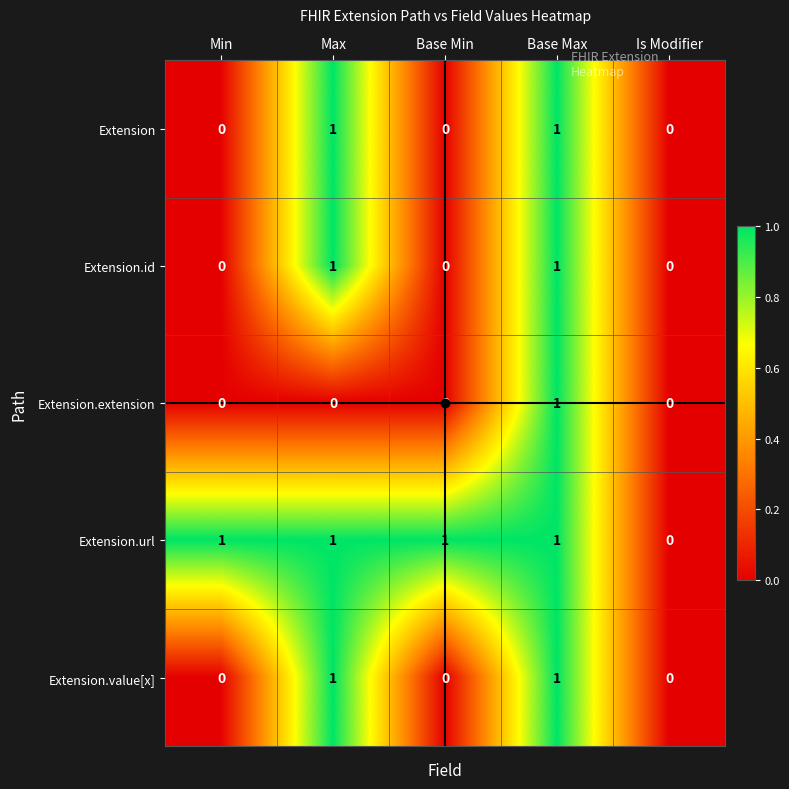

At which label is Extension.url closest to 0?

Is Modifier